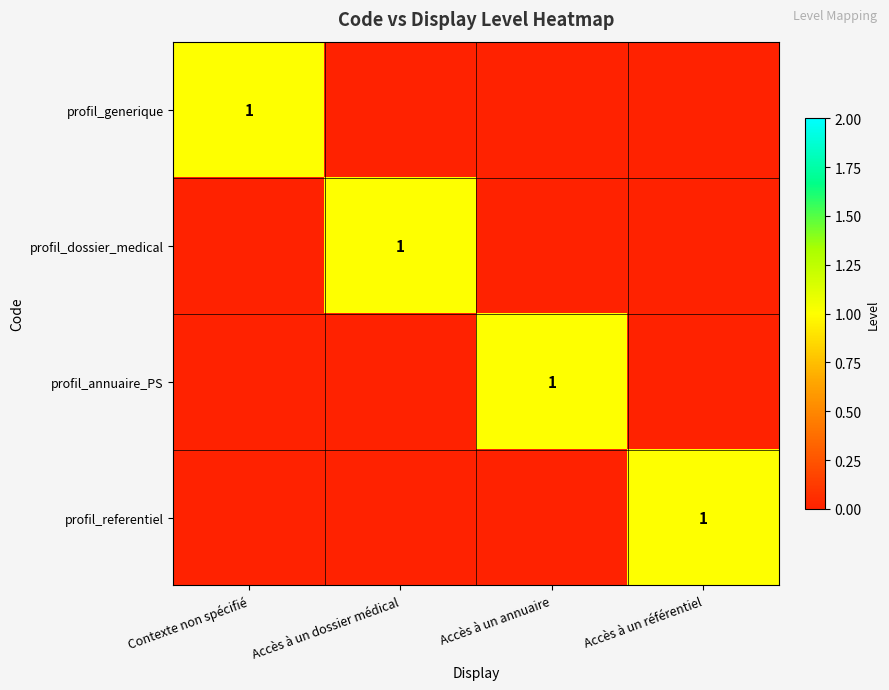

Is it true that profil_annuaire_PS equals 1 at Accès à un annuaire?

True